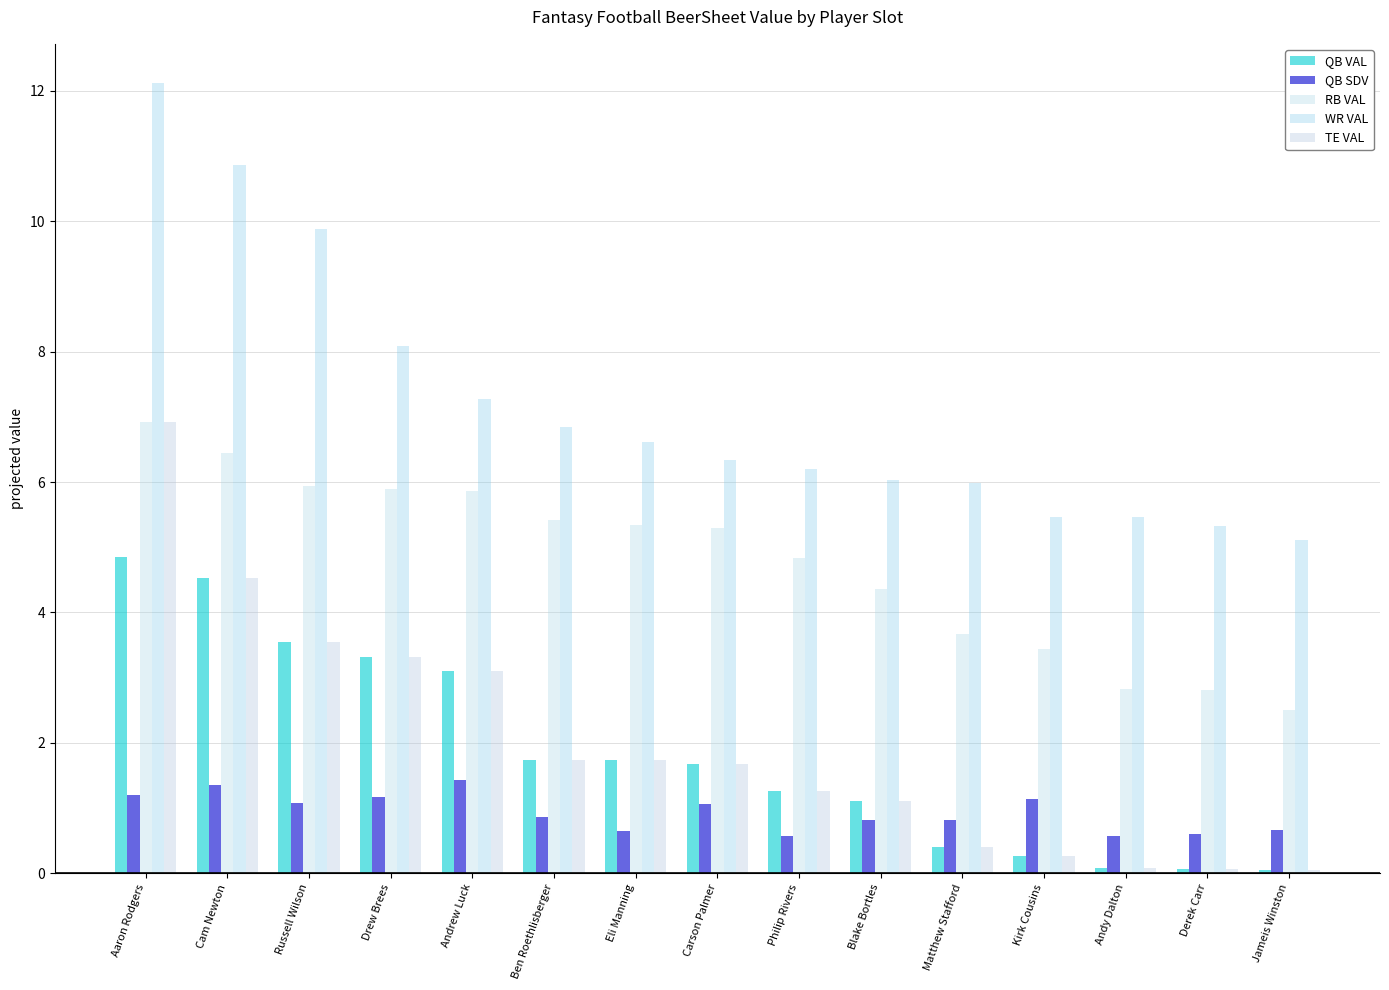

Reading right to left, what are all the values shown in this chart?

QB VAL: 0.1	0.1	0.1	0.3	0.4	1.1	1.3	1.7	1.7	1.7	3.1	3.3	3.5	4.5	4.8
QB SDV: 0.7	0.6	0.6	1.1	0.8	0.8	0.6	1.1	0.7	0.9	1.4	1.2	1.1	1.3	1.2
RB VAL: 2.5	2.8	2.8	3.4	3.7	4.4	4.8	5.3	5.3	5.4	5.9	5.9	5.9	6.4	6.9
WR VAL: 5.1	5.3	5.5	5.5	6.0	6.0	6.2	6.3	6.6	6.8	7.3	8.1	9.9	10.9	12.1
TE VAL: 0.1	0.1	0.1	0.3	0.4	1.1	1.3	1.7	1.7	1.7	3.1	3.3	3.5	4.5	6.9